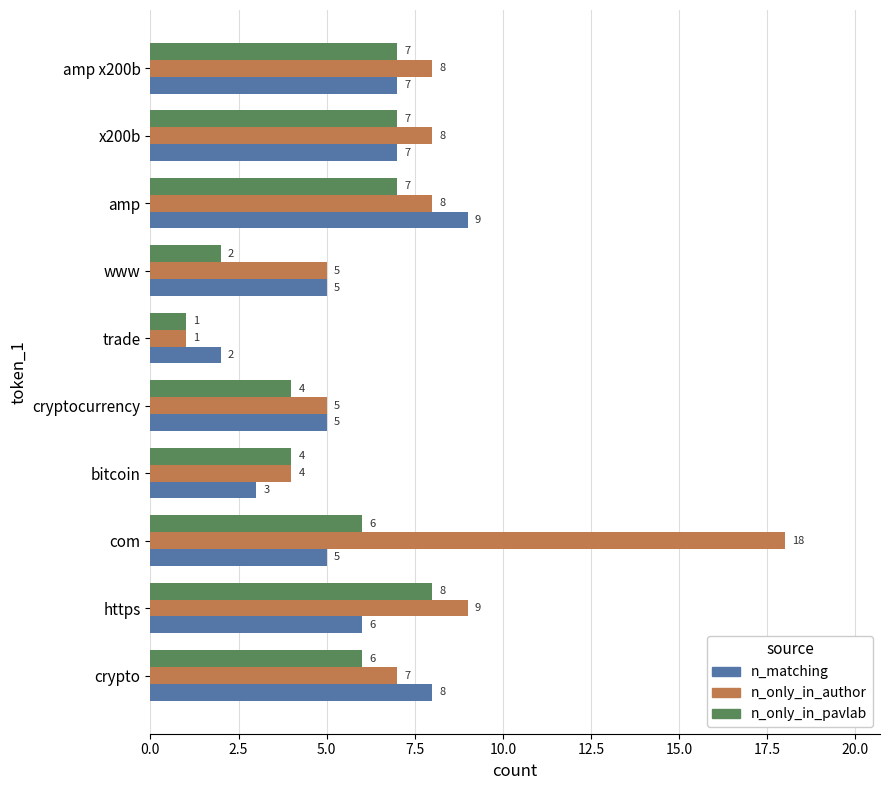

What is the difference between the maximum and minimum values in the n_only_in_author series?

17